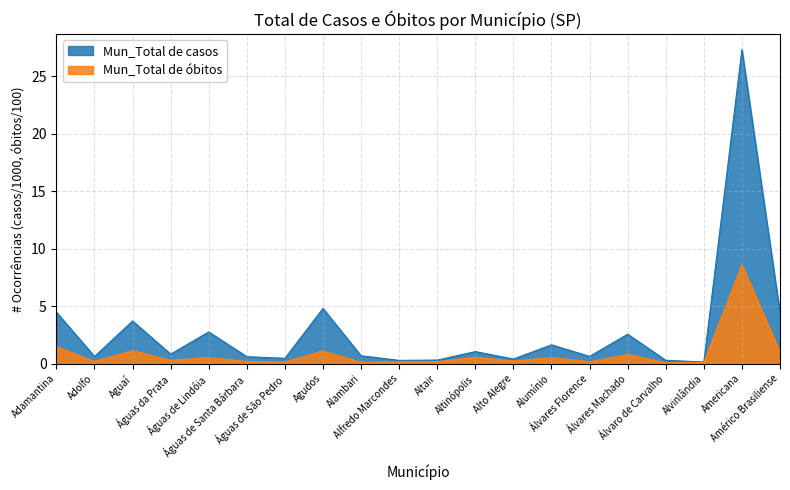

At which label does Mun_Total de casos reach its peak?

Americana